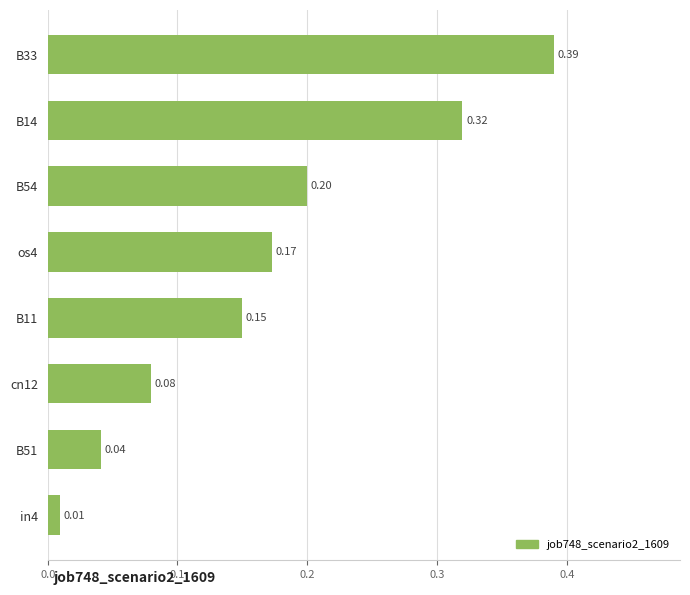

Which has a higher value, B33 or cn12?

B33